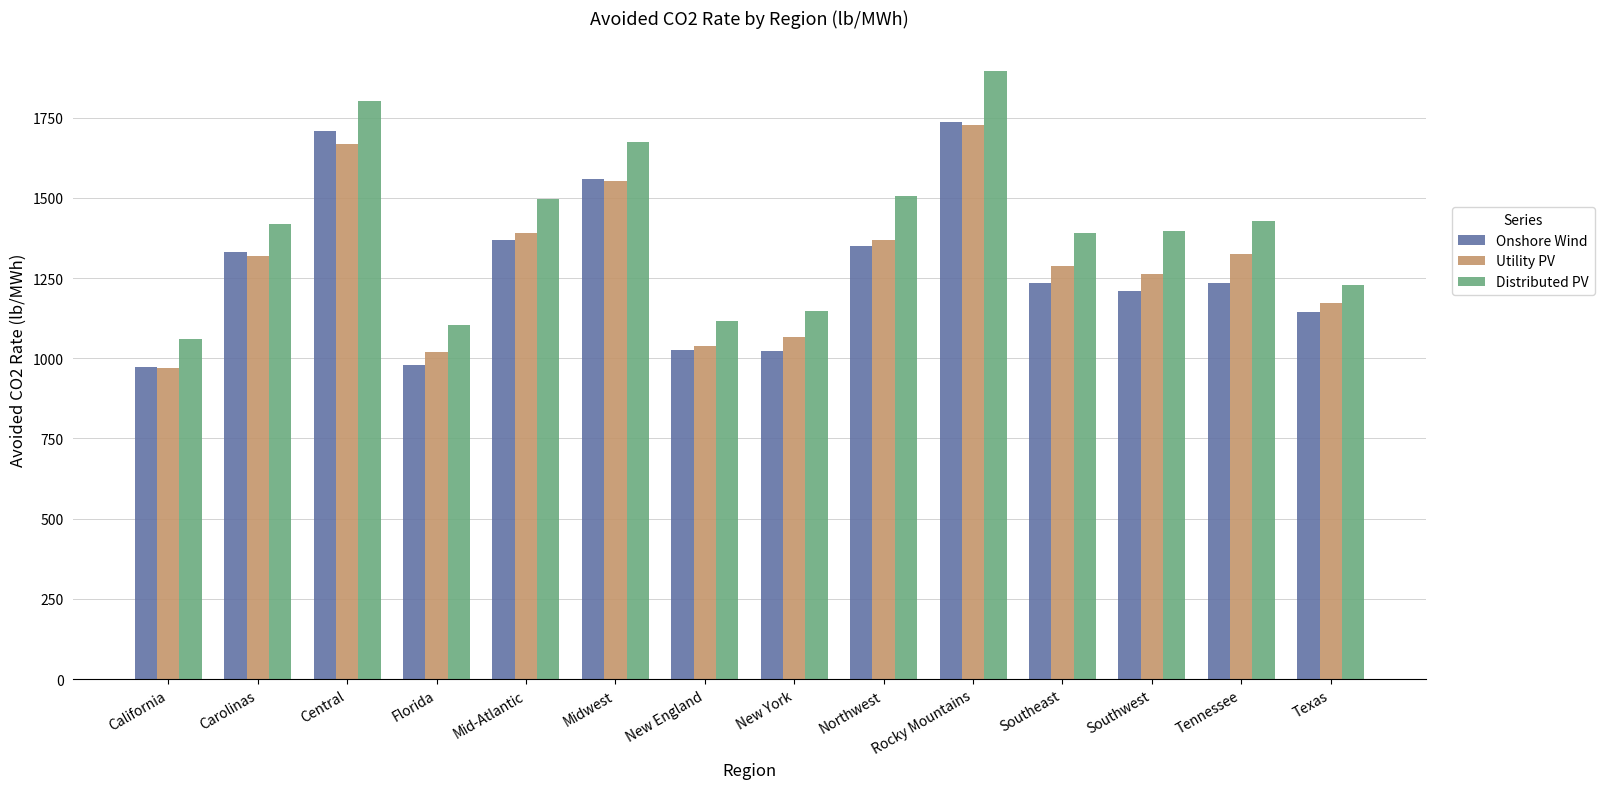

What is the total value across all series at Central?

5177.5